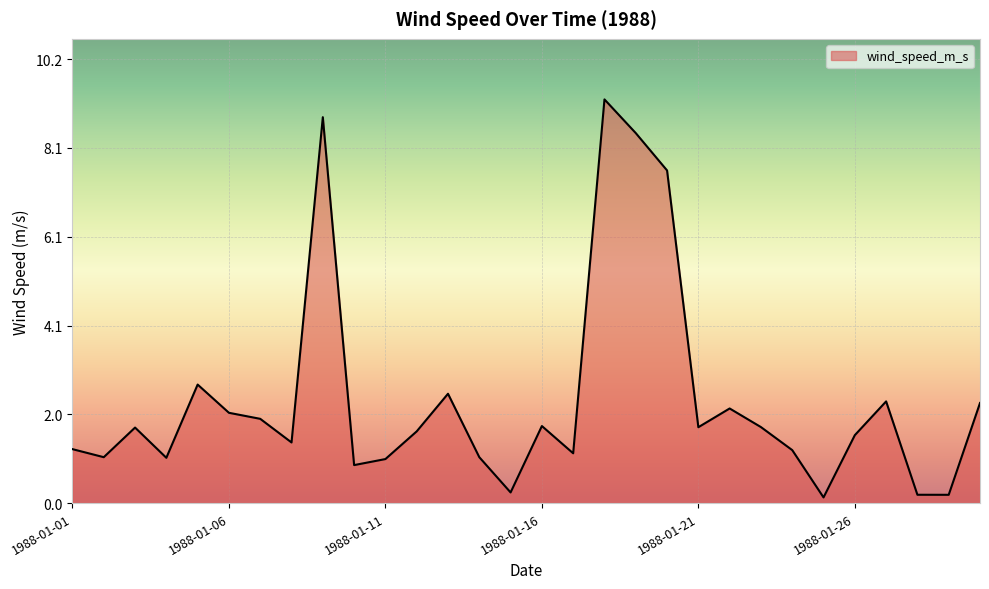

How many lines are shown in the chart?

1